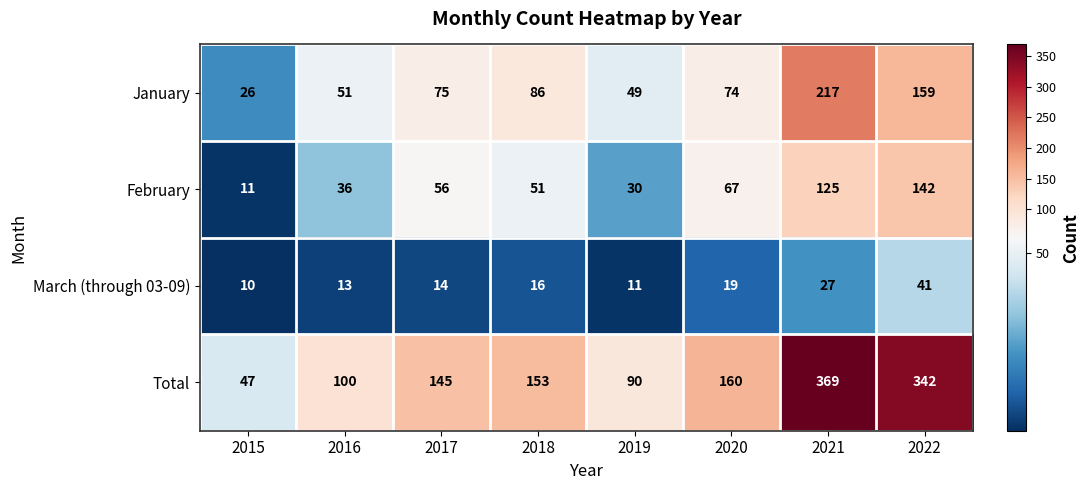

Count the number of data series in this chart.

4